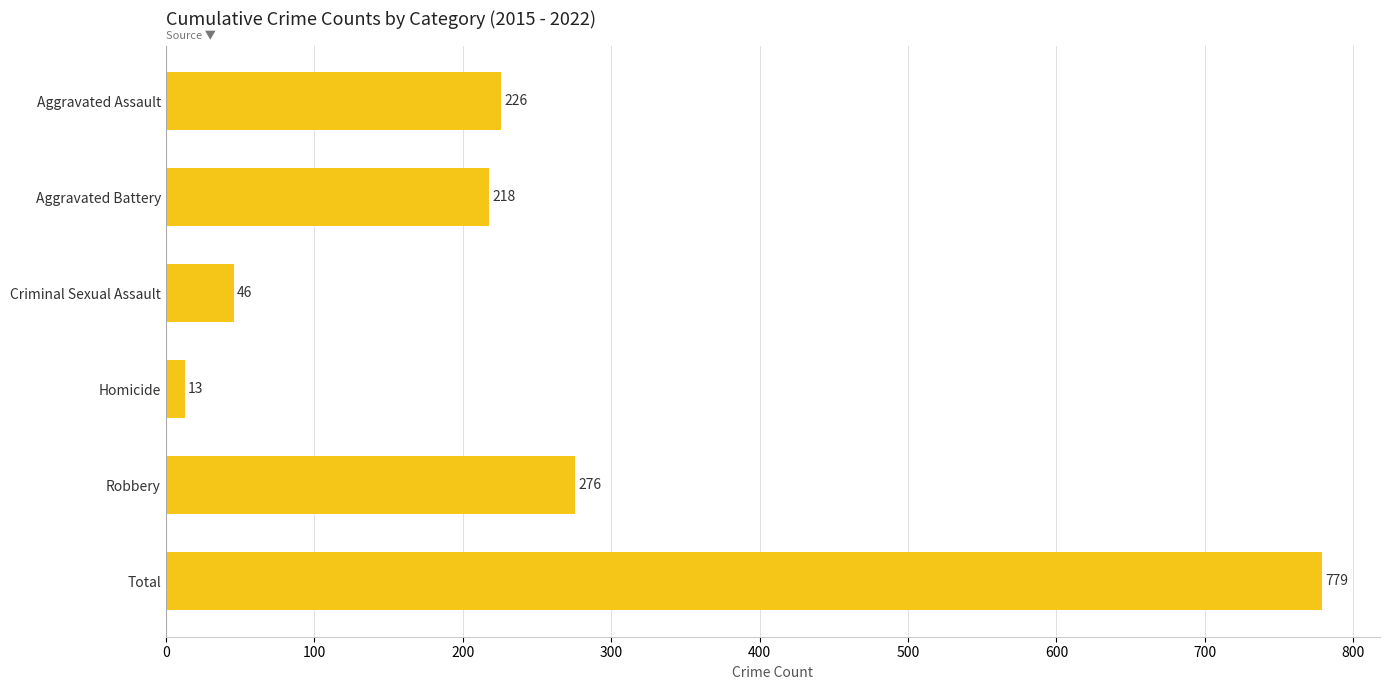

Reading bottom to top, what are all the values shown in this chart?

Total=779	Robbery=276	Homicide=13	Criminal Sexual Assault=46	Aggravated Battery=218	Aggravated Assault=226